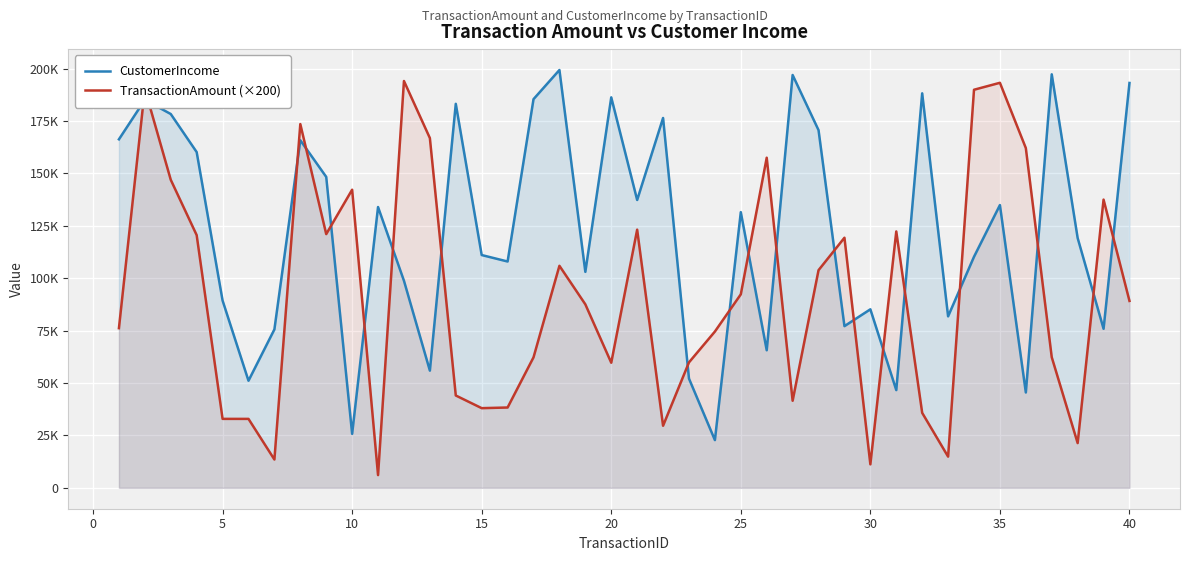

What is the difference between the maximum and minimum values in the TransactionAmount (×200) series?

187966.0